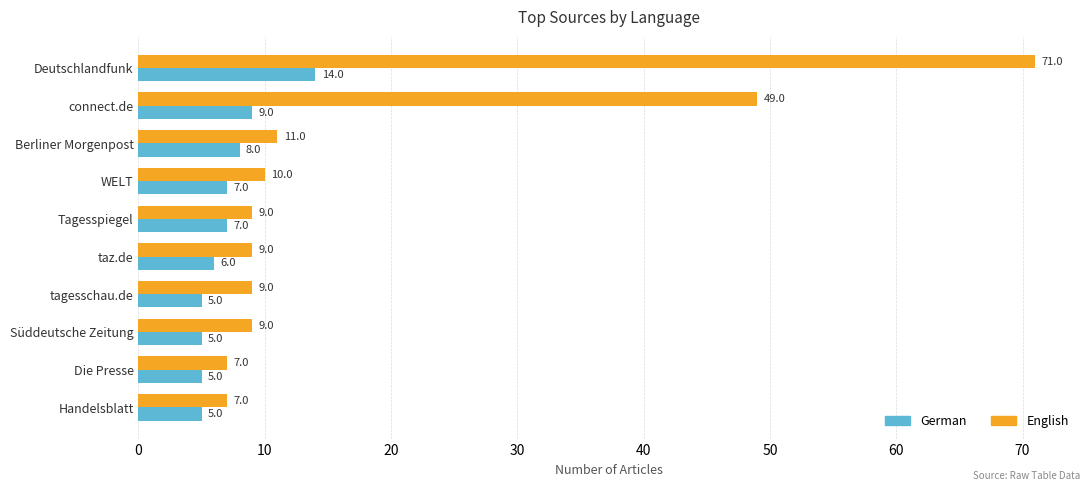

Is it true that German equals 7 at WELT?

True